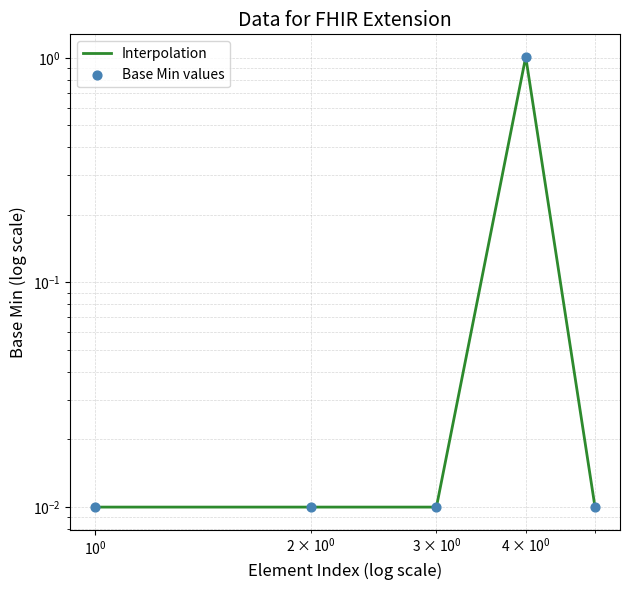

At how many categories does at least one series exceed 0?

5